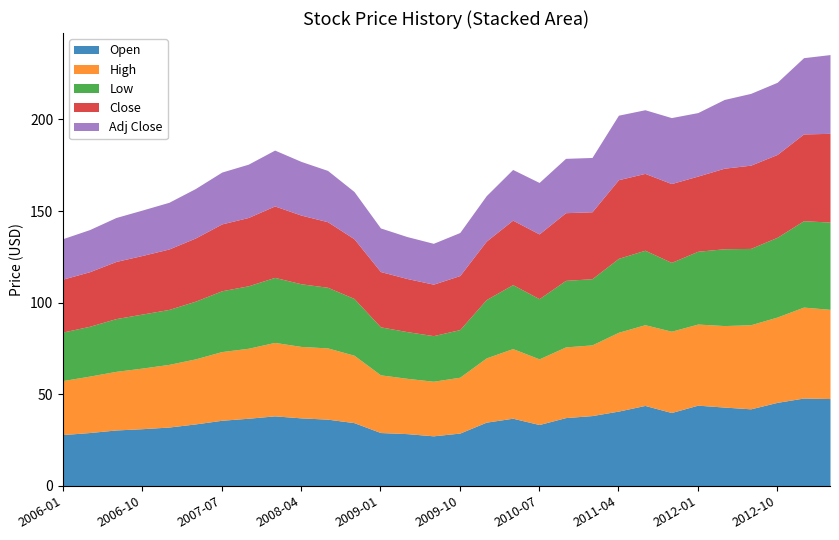

What are all the series names shown in the legend?

Open, High, Low, Close, Adj Close